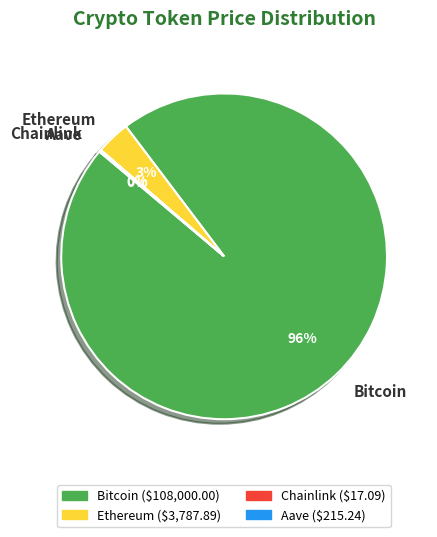

Which slice represents more than half of the pie?

Bitcoin